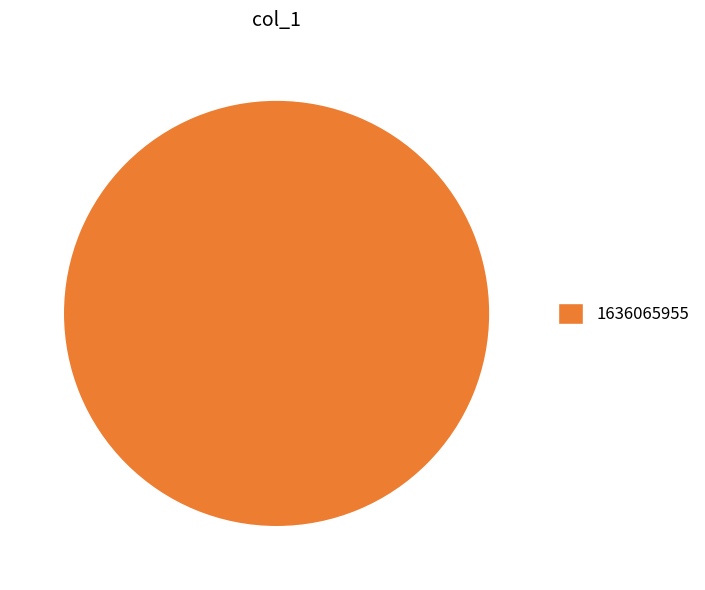

Rank the categories by value from highest to lowest.

1636065955